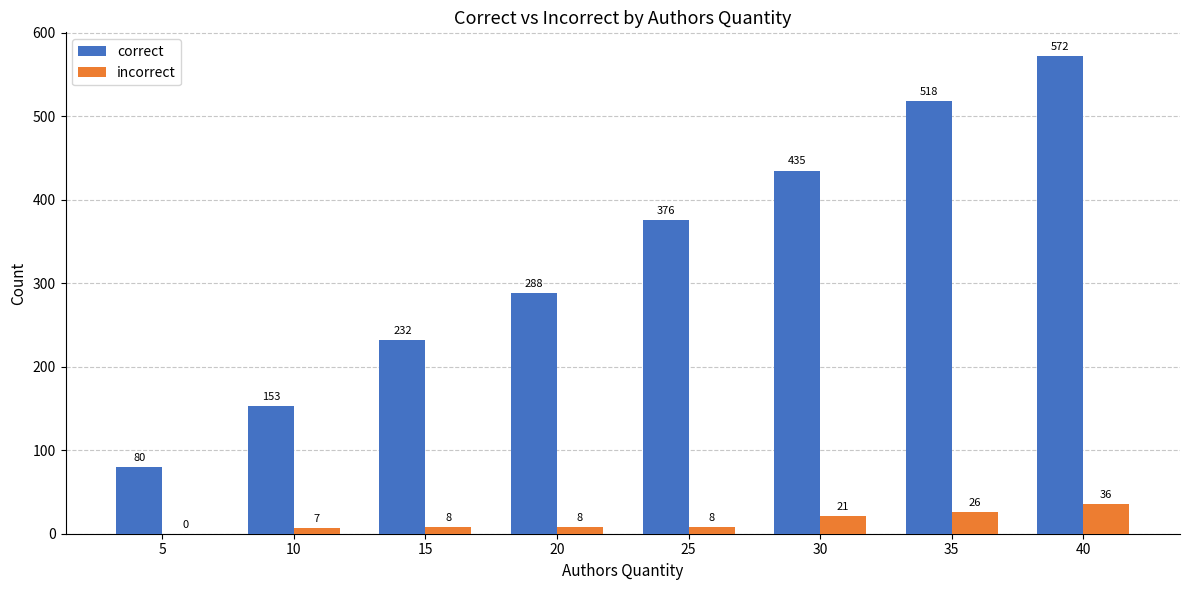

What is the sum of all correct values?

2654